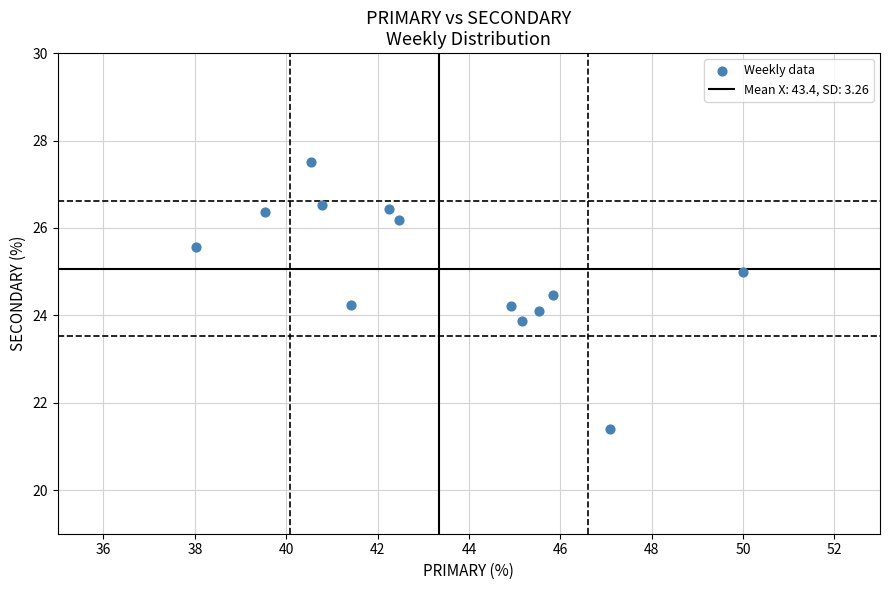

What is the range of Y values (max minus min)?

6.1